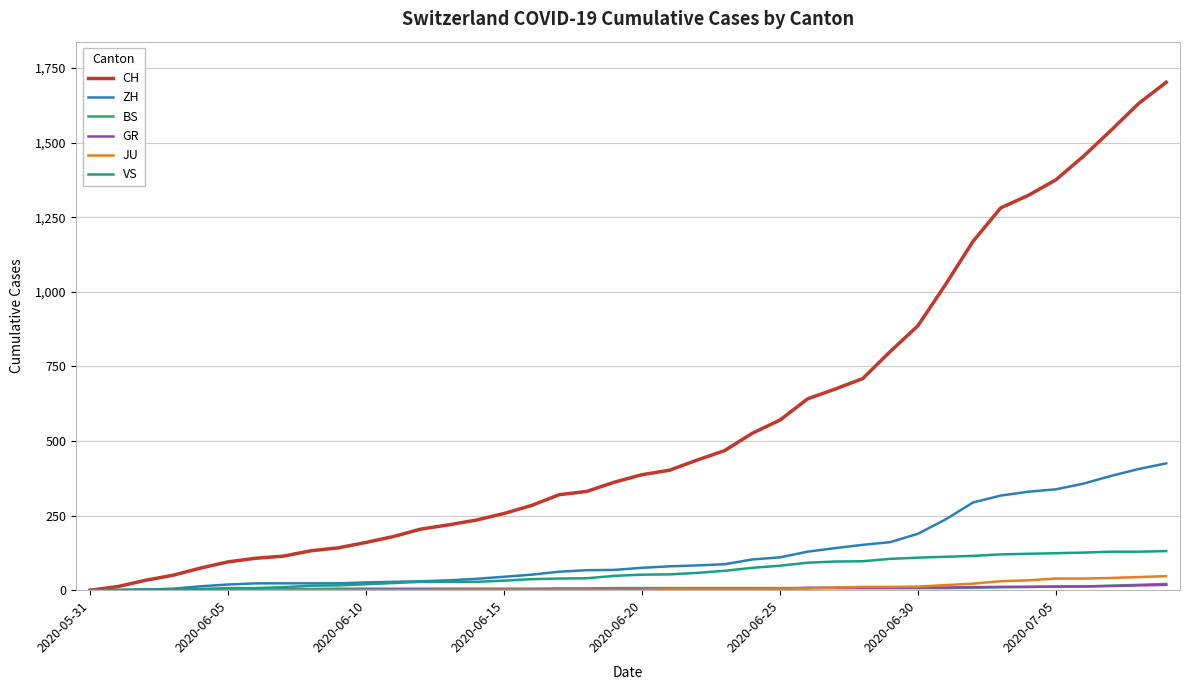

Which series has the largest range (max minus min)?

CH